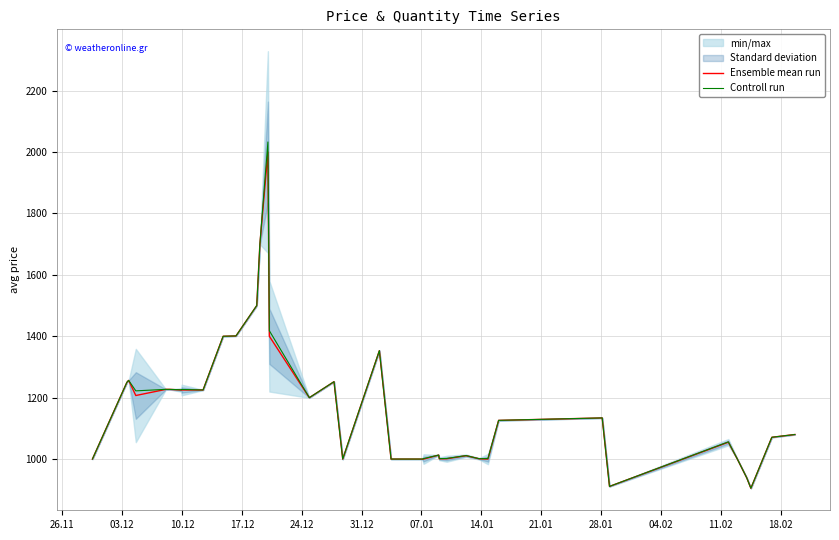

What is the maximum value for Controll run?

2032.8